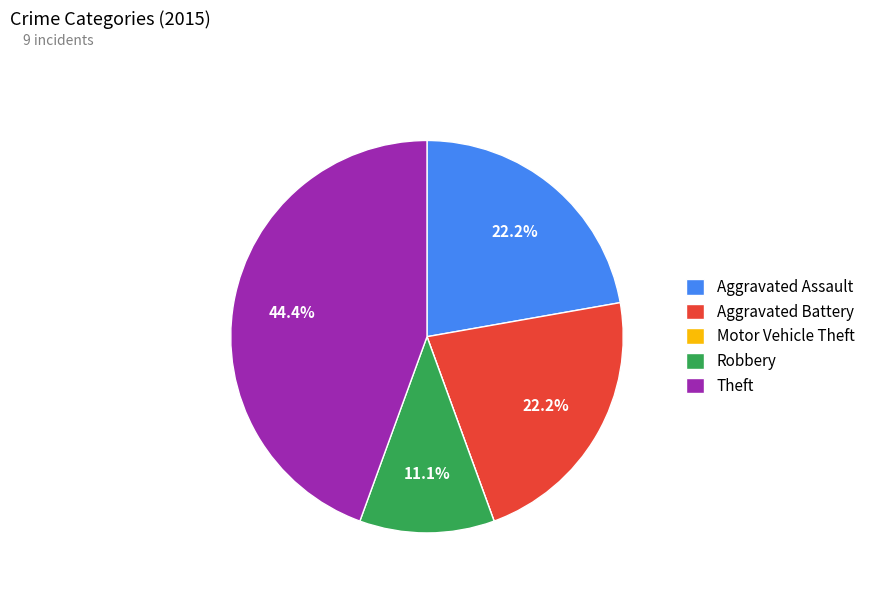

What is the ratio of the value at Aggravated Battery to the value at Theft?

0.5